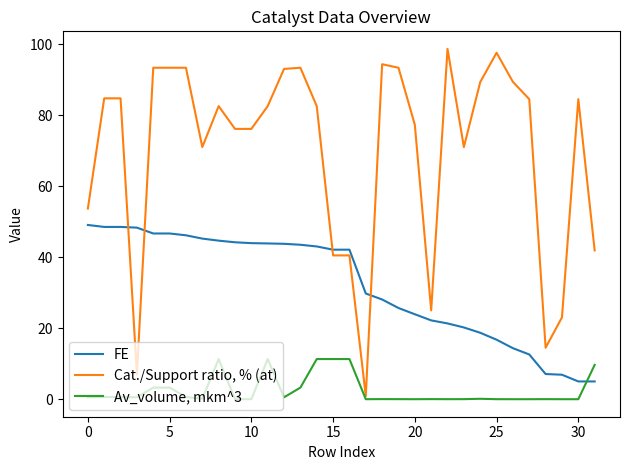

Which series has the widest spread of values?

Cat./Support ratio, % (at)